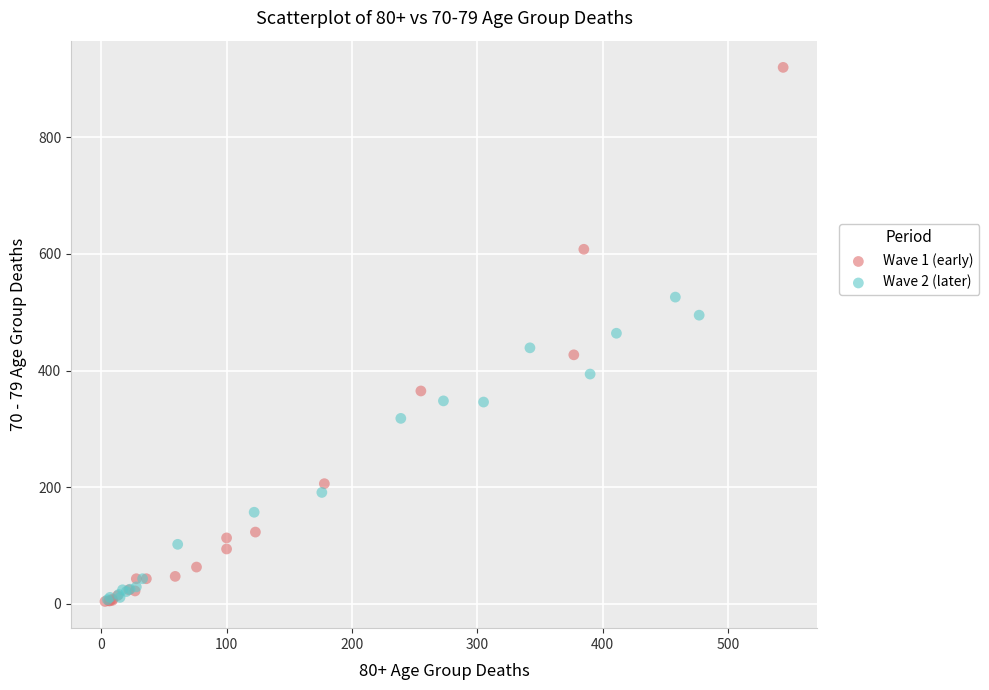

Which series contains the highest Y value?

Wave 1 (early)